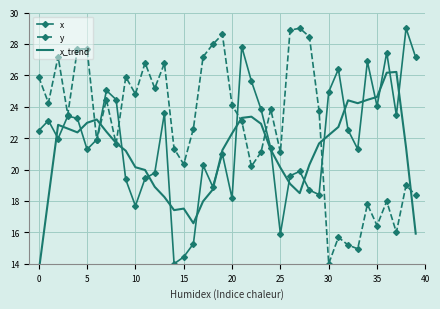

What is the sum of the y values at 13 and 14?

48.1